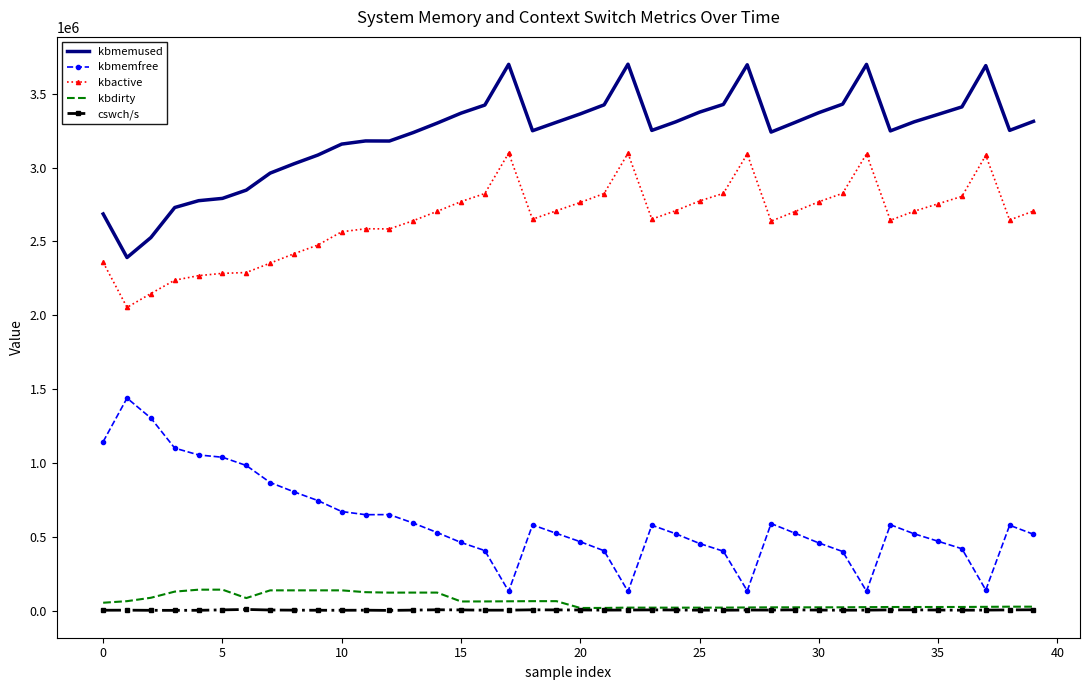

What is the maximum value for kbmemused?

3699708